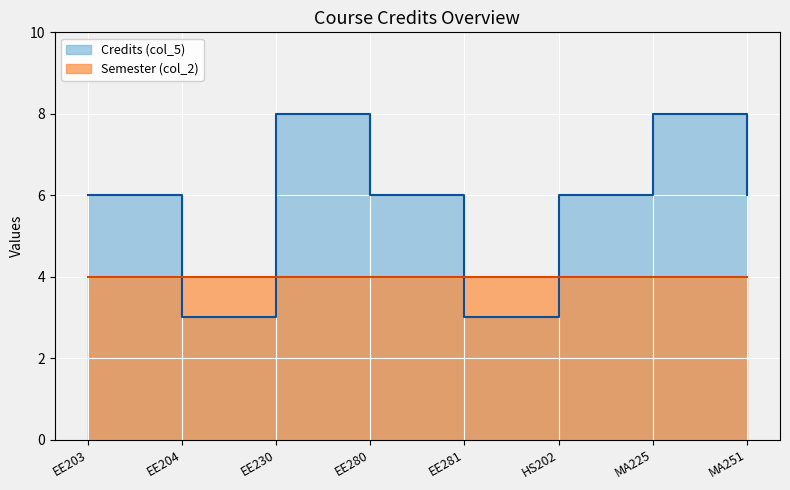

True or false: the data shows 9 at EE280.

False